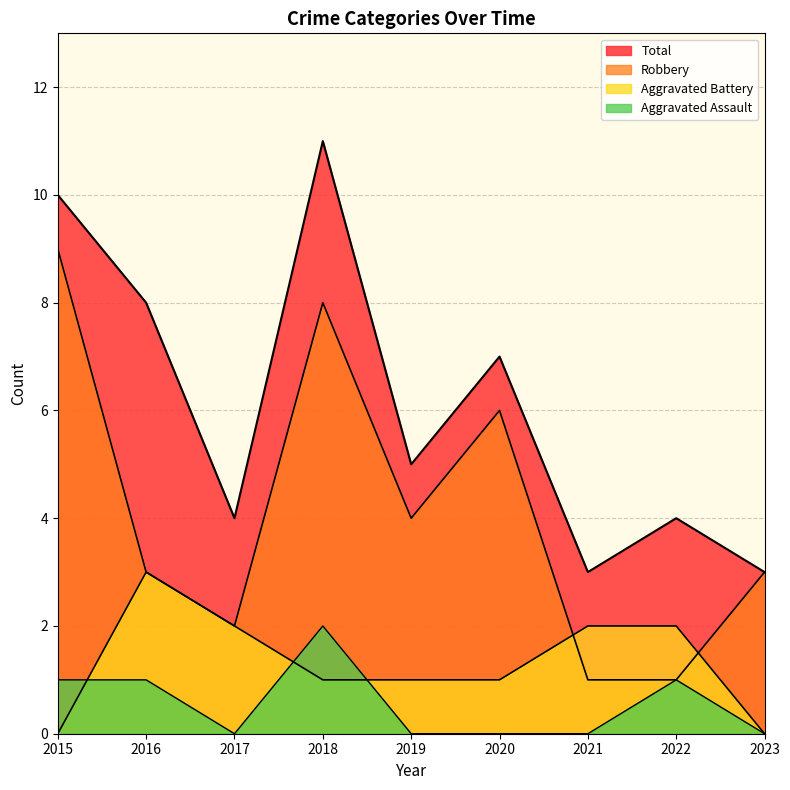

Rank the categories by Total value from lowest to highest.

2021, 2023, 2017, 2022, 2019, 2020, 2016, 2015, 2018